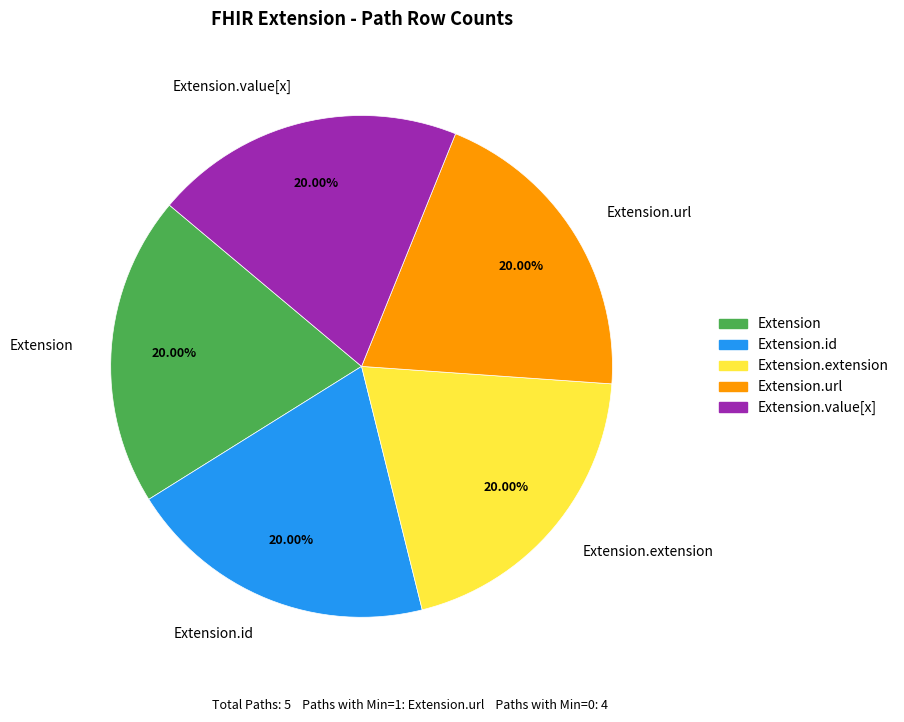

Does Extension represent more than half of the total?

No